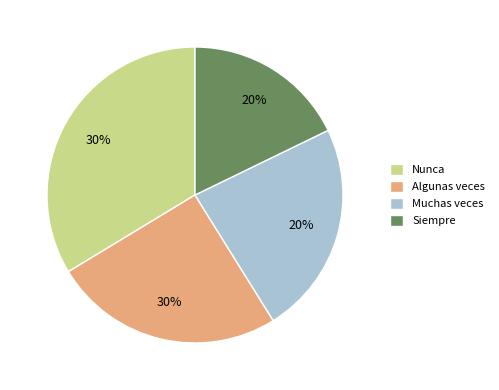

To the nearest percent, what is the difference between the largest and smallest slice percentages?

16%